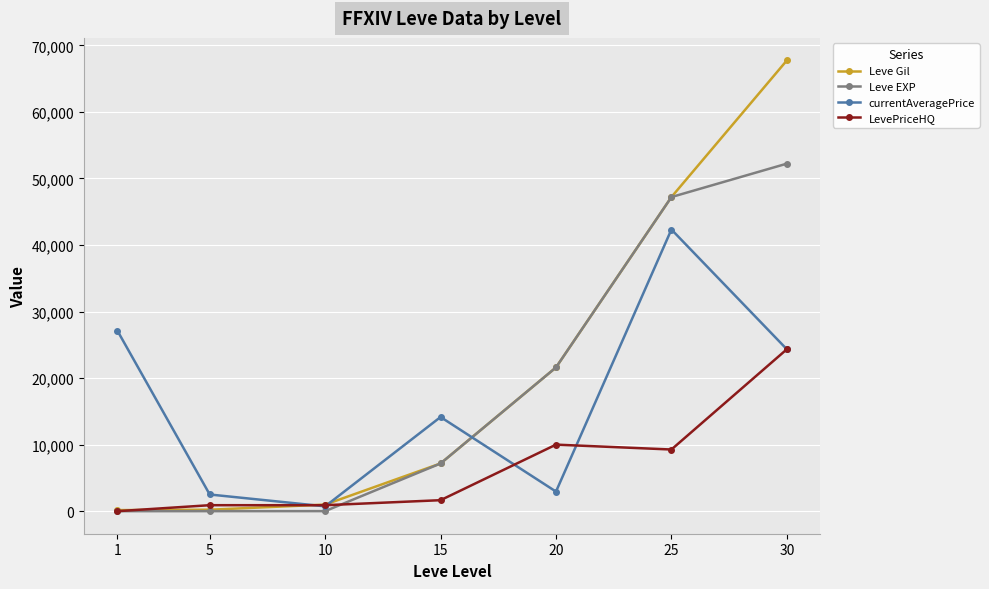

The value of Leve EXP at 25 is 47200.0. True or false?

True